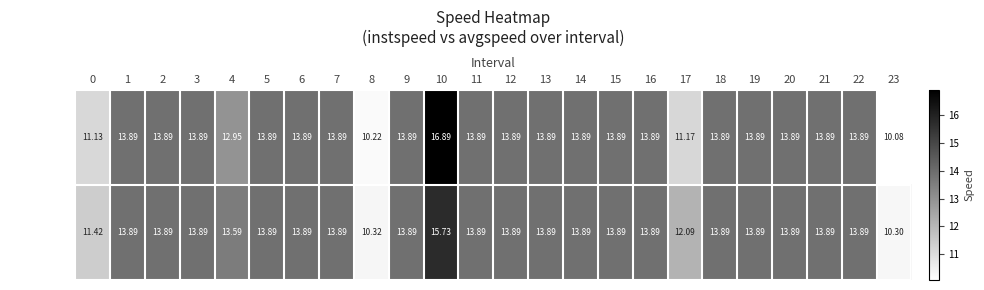

Rank the series by their maximum value, from highest to lowest.

instspeed, avgspeed